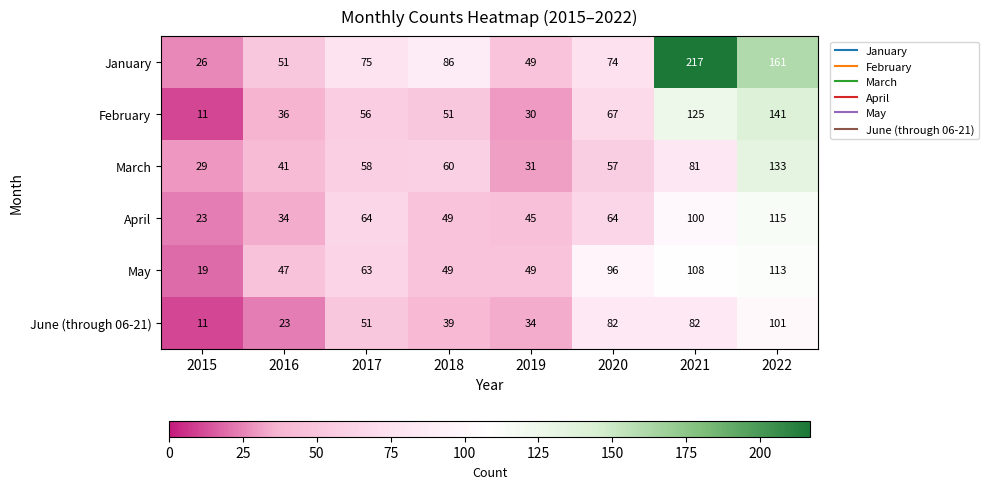

Which category has the lowest value across all series?

2015